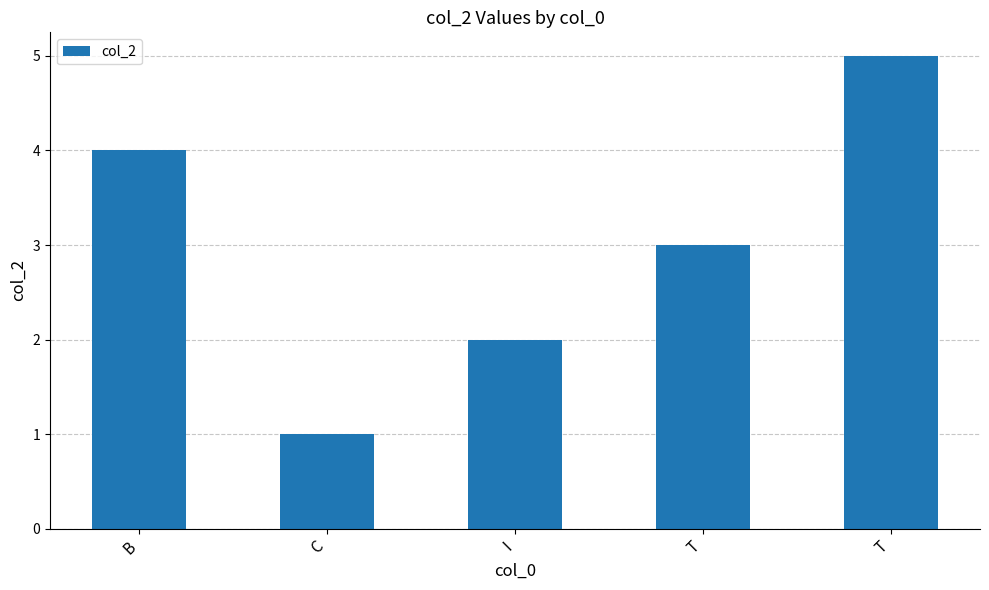

How many data points does each series have?

5